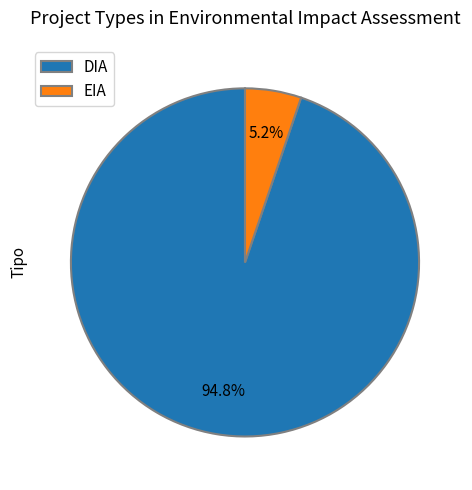

What is the total percentage of DIA and EIA?

100.0%